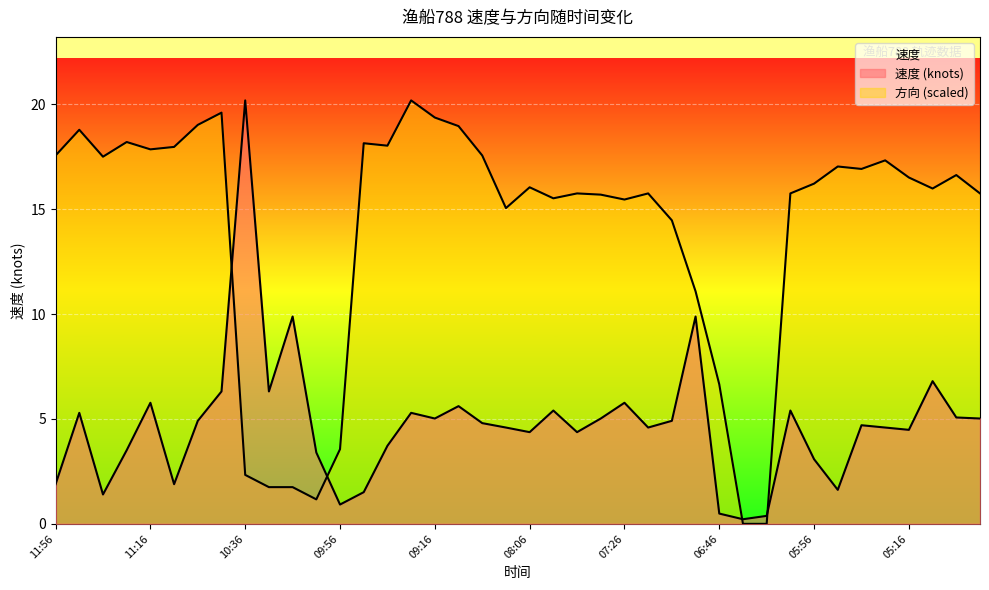

What are all the series names shown in the legend?

速度, 方向